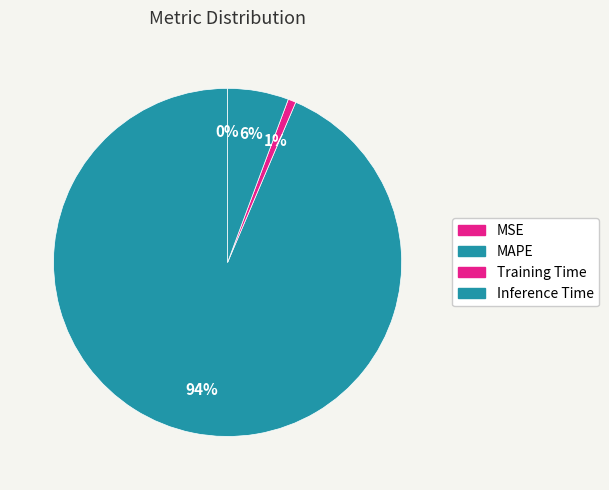

How many segments does this pie chart have?

4